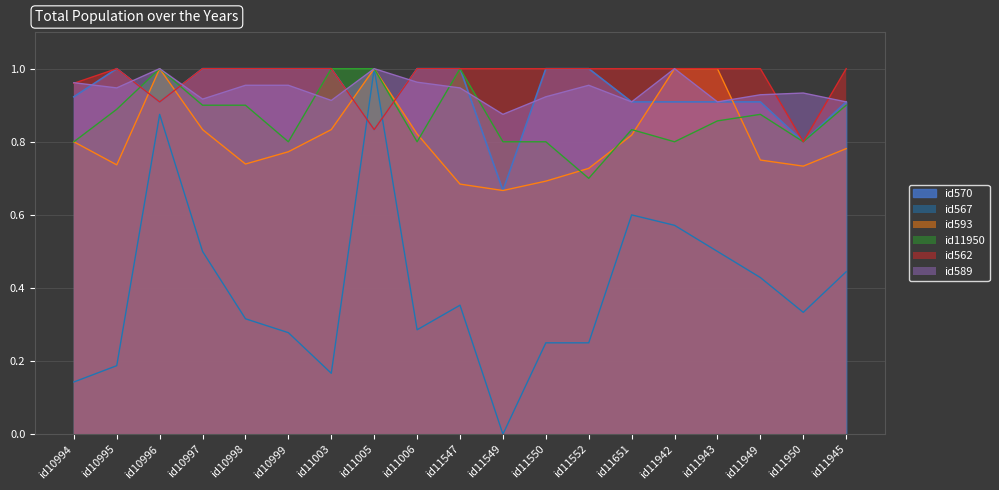

What is the difference between the maximum and minimum values in the id562 series?

0.2